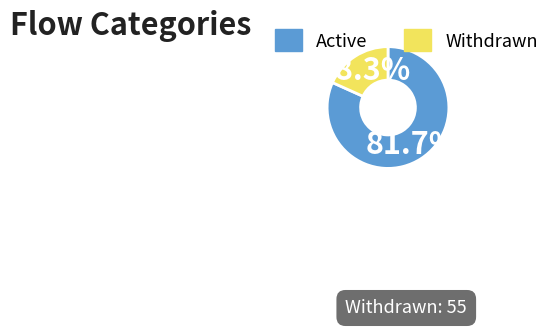

Does any single category account for the majority?

Yes